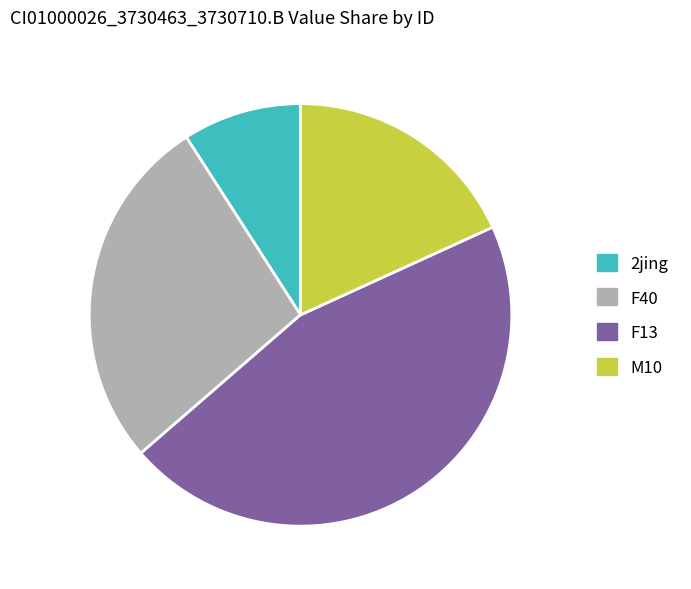

Which category has the smallest portion of the pie?

2jing